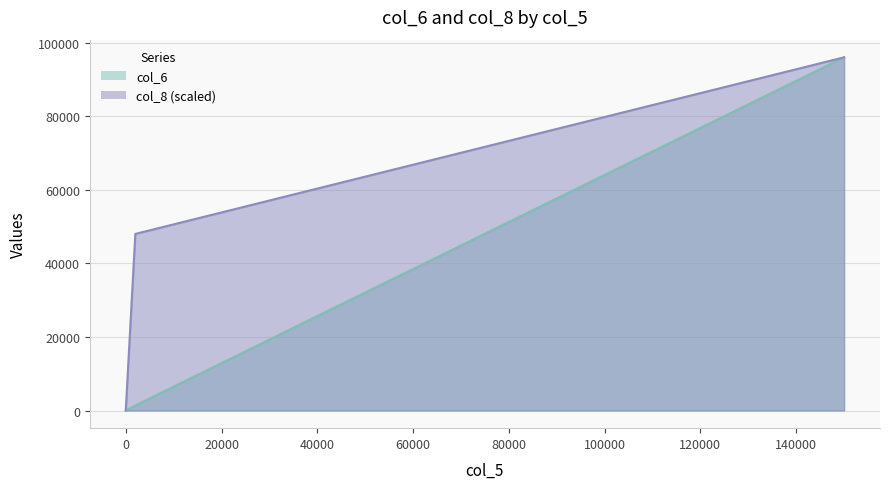

Reading left to right, what are all the values shown in this chart?

col_6: 0=0	2000=1380	150000=96000
col_8: 0=0	2000=48000	150000=96000